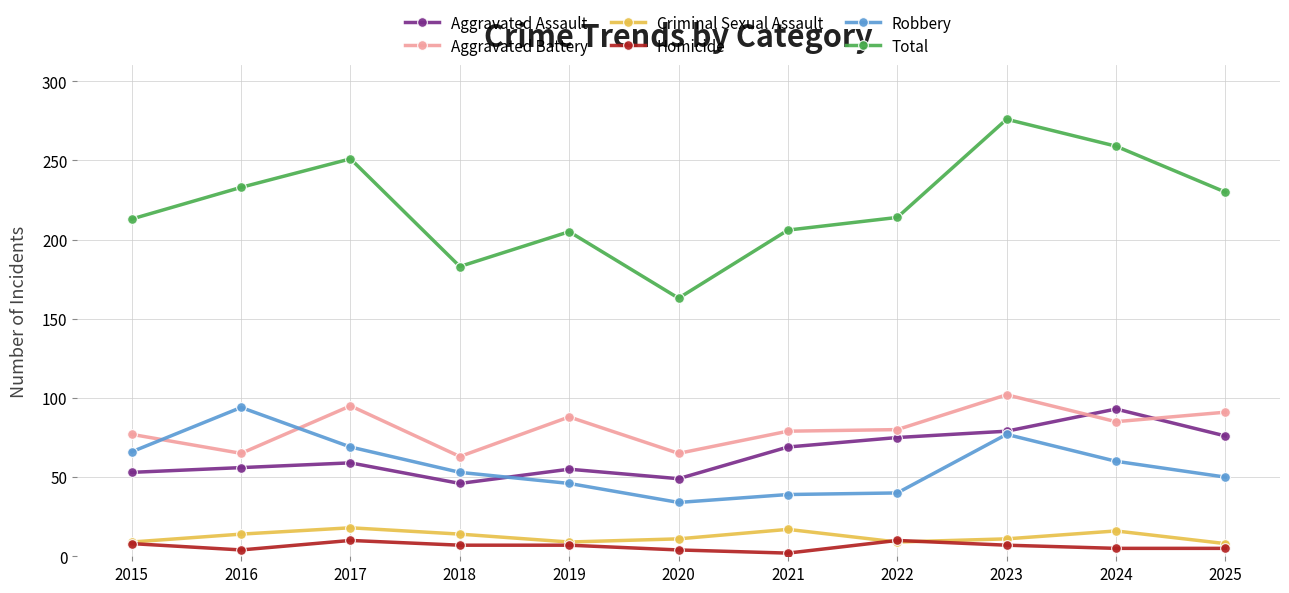

Which category has the highest value across all series?

2023